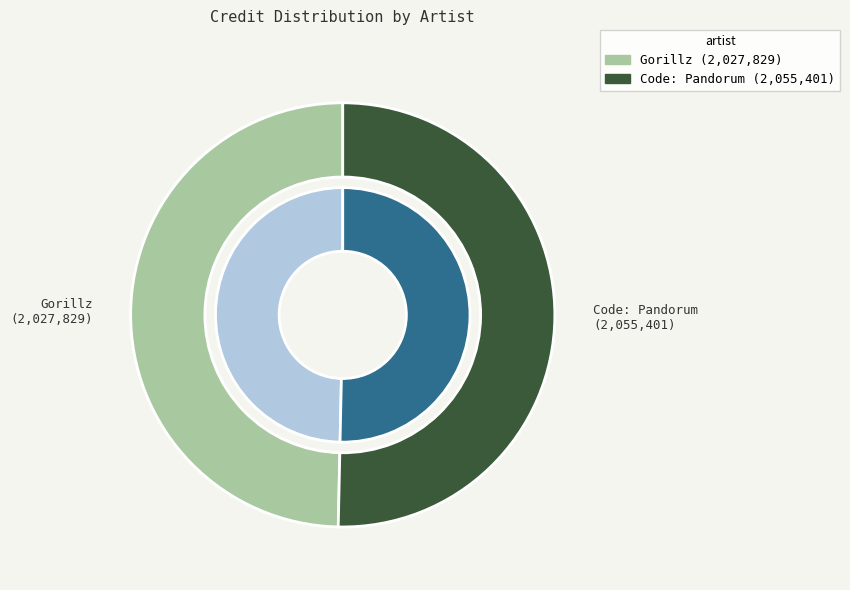

Is it true that Gorillz is 50% of the pie?

True